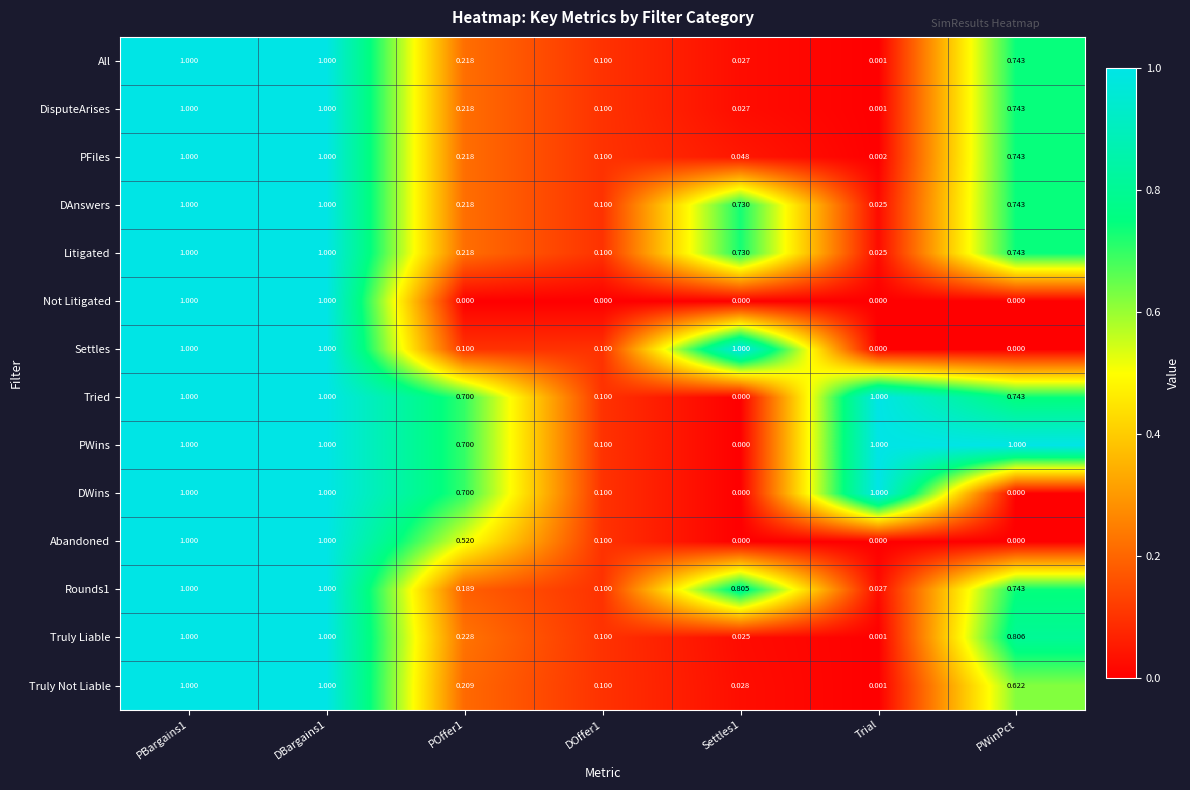

At which label is PFiles closest to 0?

Trial